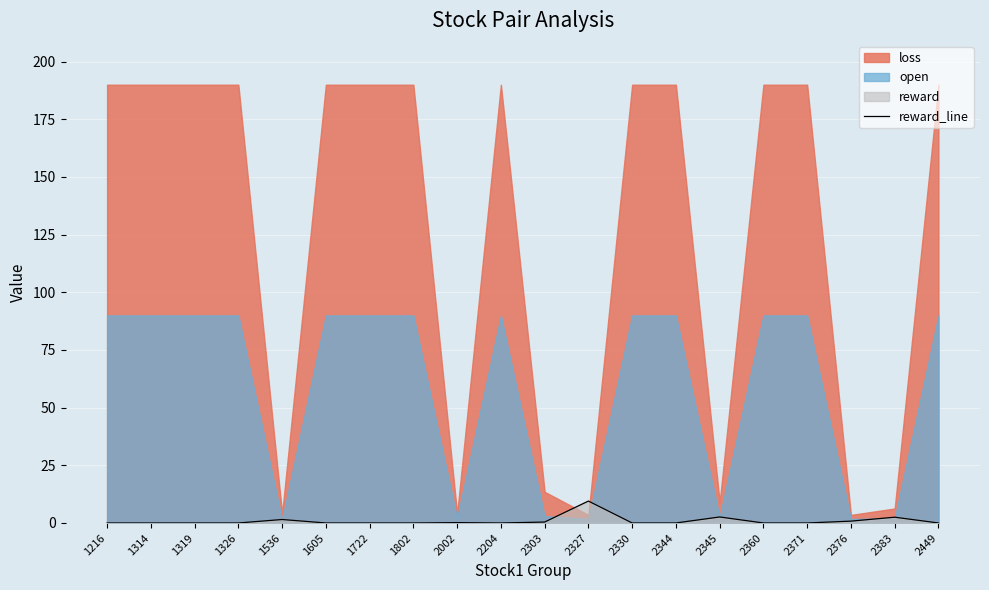

Is it true that reward_line equals 0.0 at 2371?

True